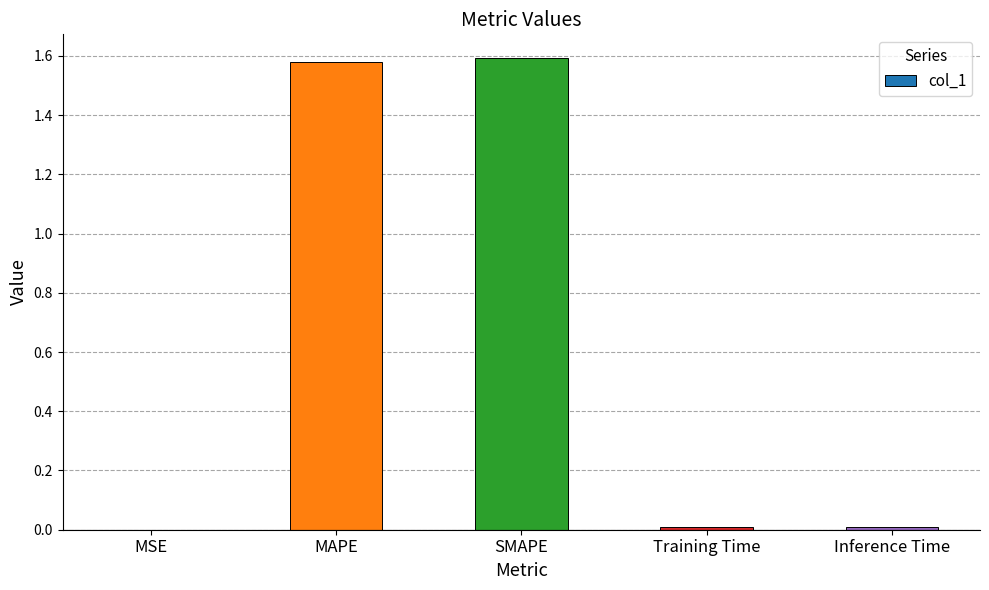

True or false: the data shows 0.0 at MSE.

True